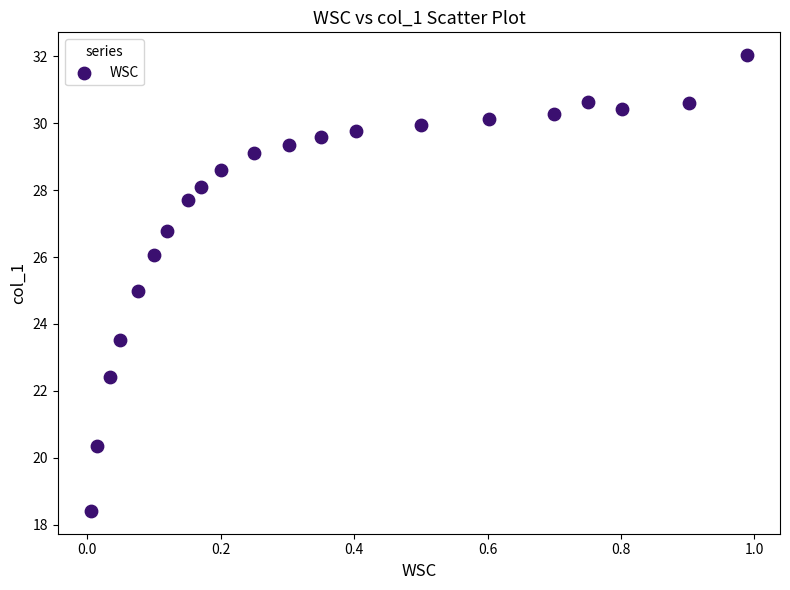

What is the range of Y values (max minus min)?

13.6